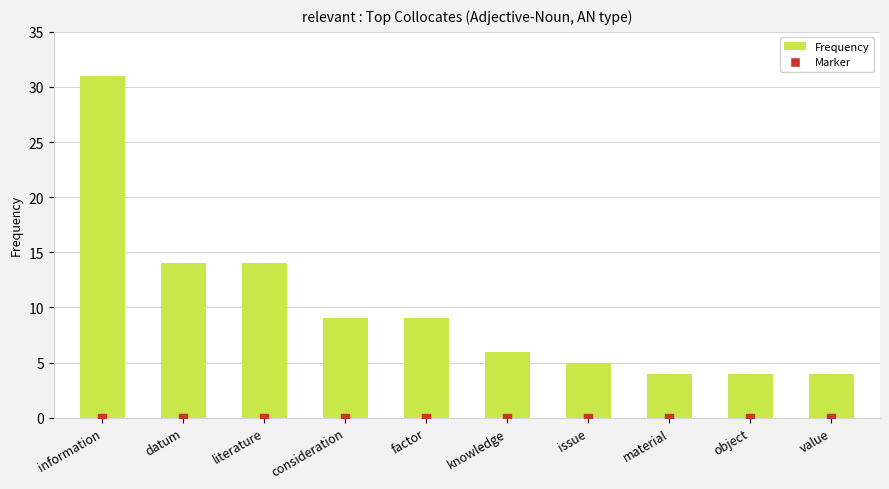

What is the total value across all series at factor?

9